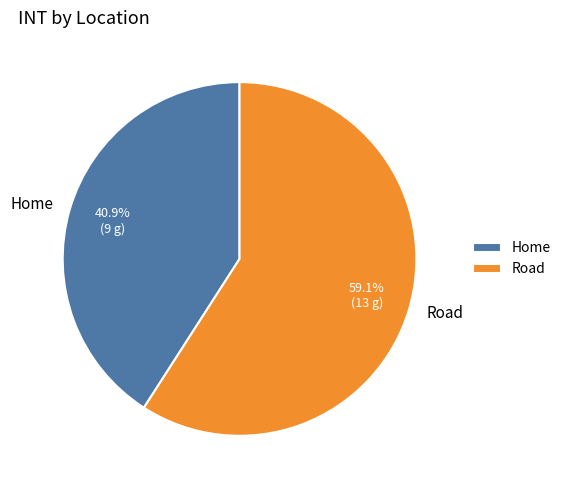

What is the total percentage of Home and Road?

100.0%